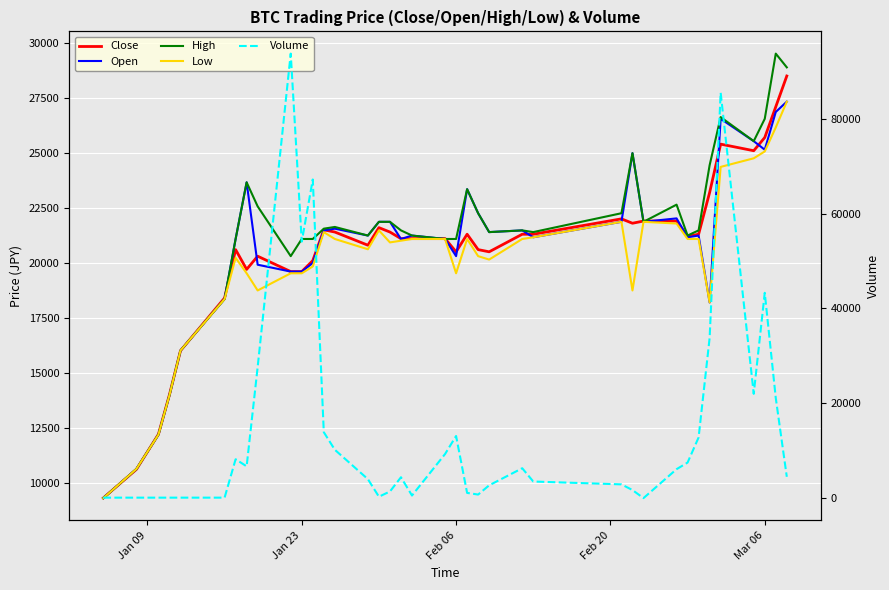

Does the chart display data point markers on the line(s)?

No